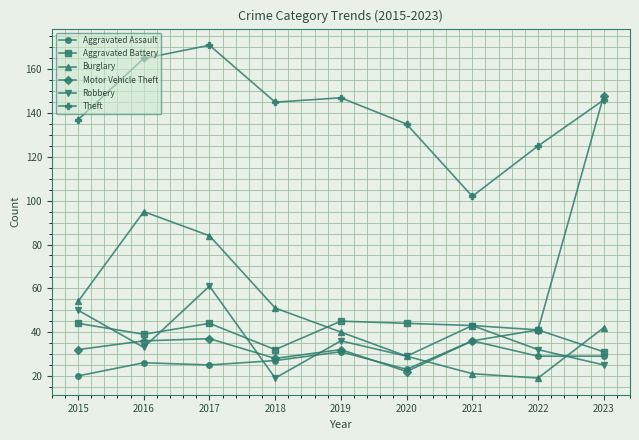

What is the value of the Aggravated Assault point at the 6th from the left?

23